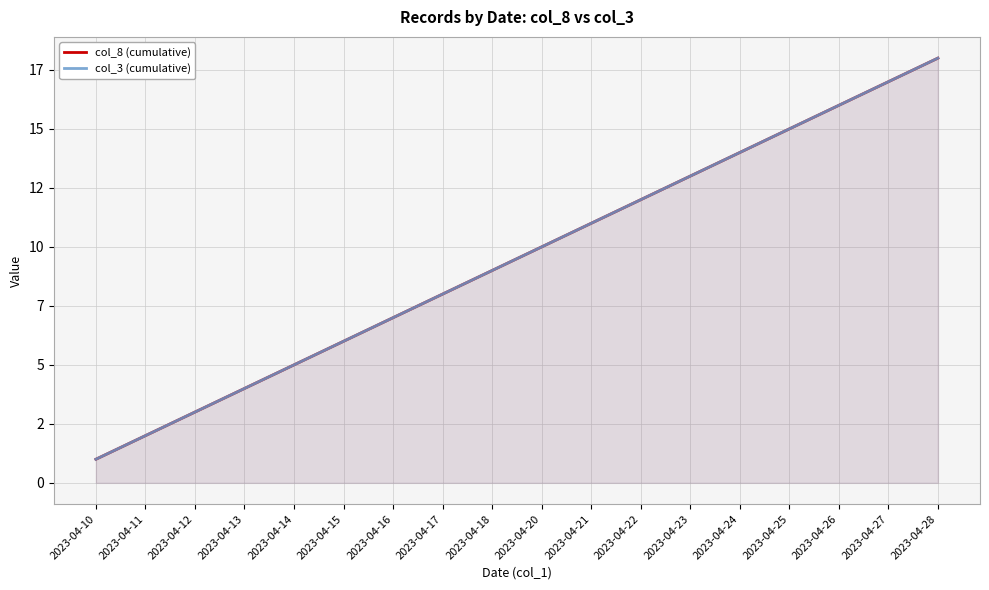

How many data points in col_8 (cumulative) are above 10?

8